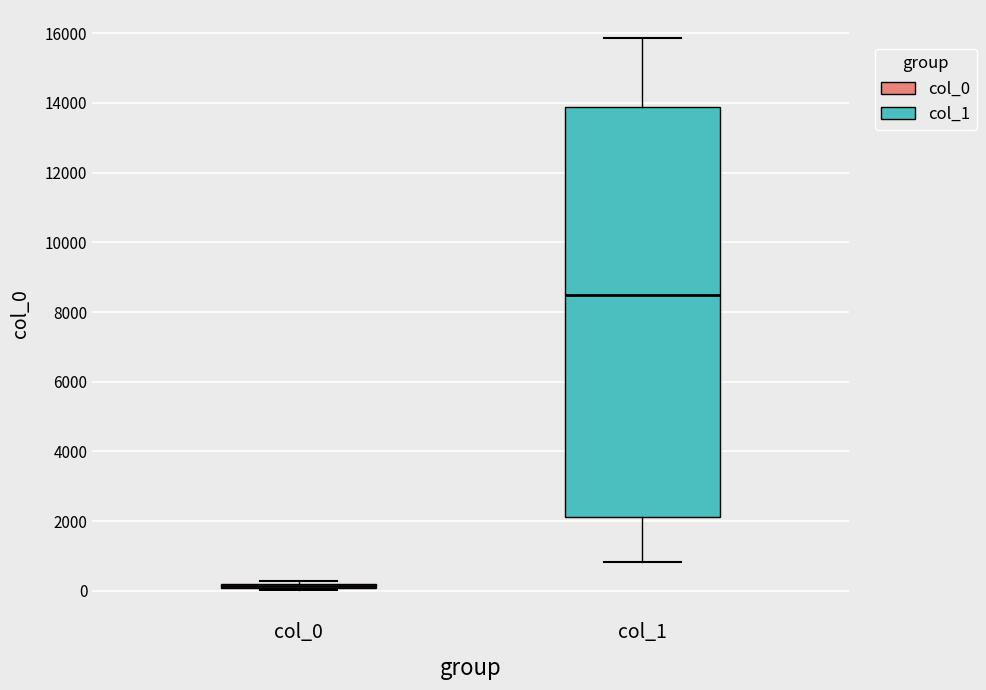

Where is the upper edge of the box for col_0 on the y-axis? The values are not printed on the chart, so give them approximately, as read against the axis.

200